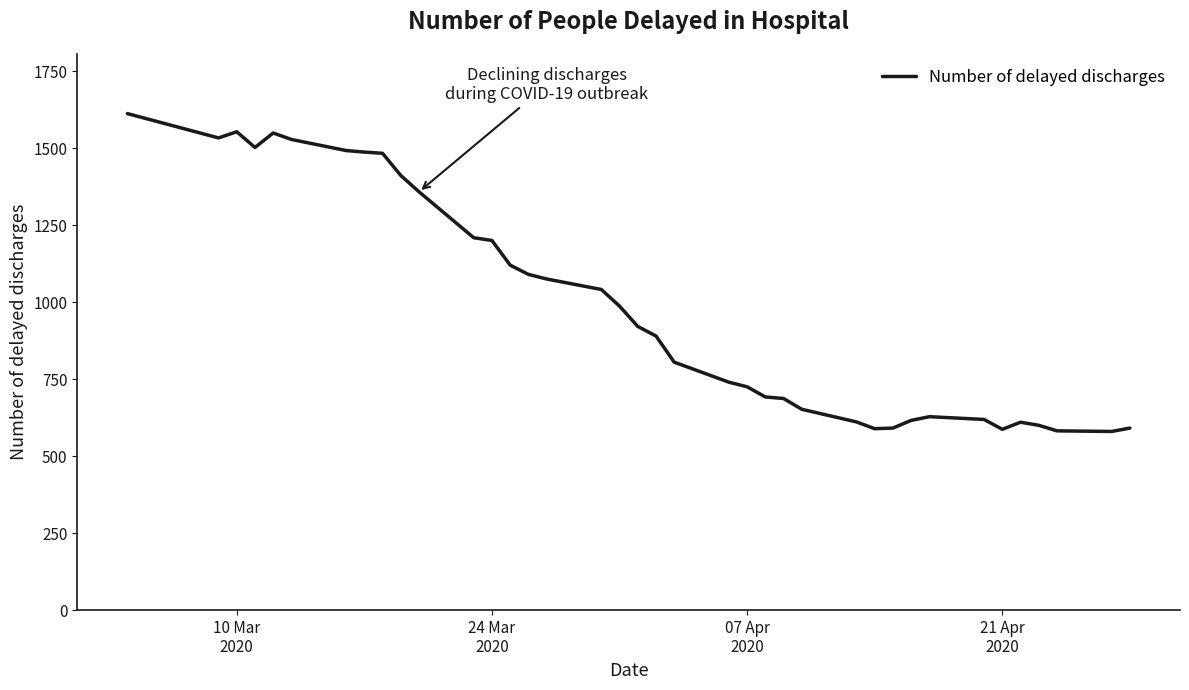

What is the difference between the maximum and minimum values?

1032